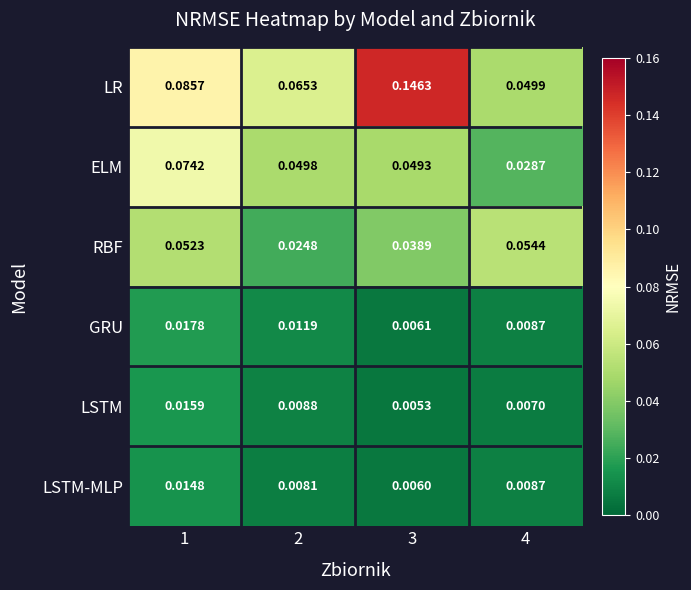

Is the value of GRU at 2 greater than the value of LSTM-MLP at 1?

No